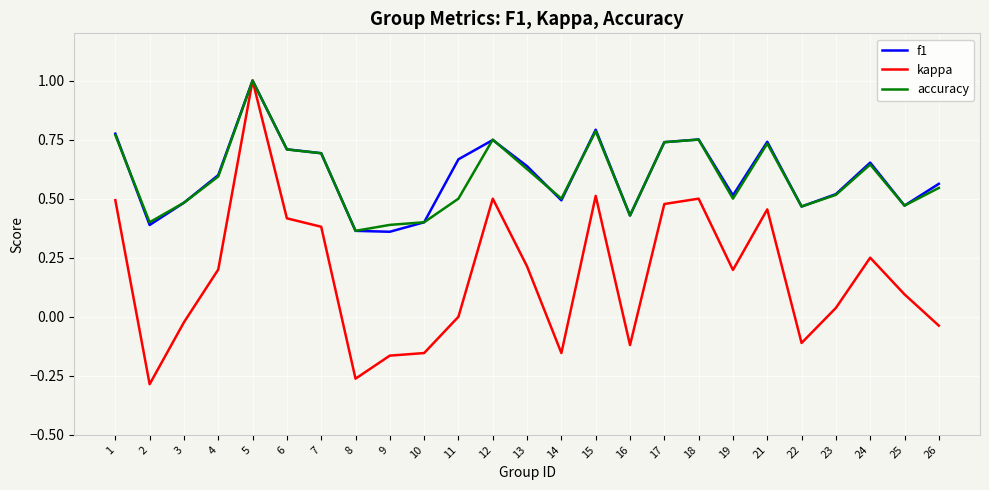

Is it true that accuracy equals 0.8 at 12?

True